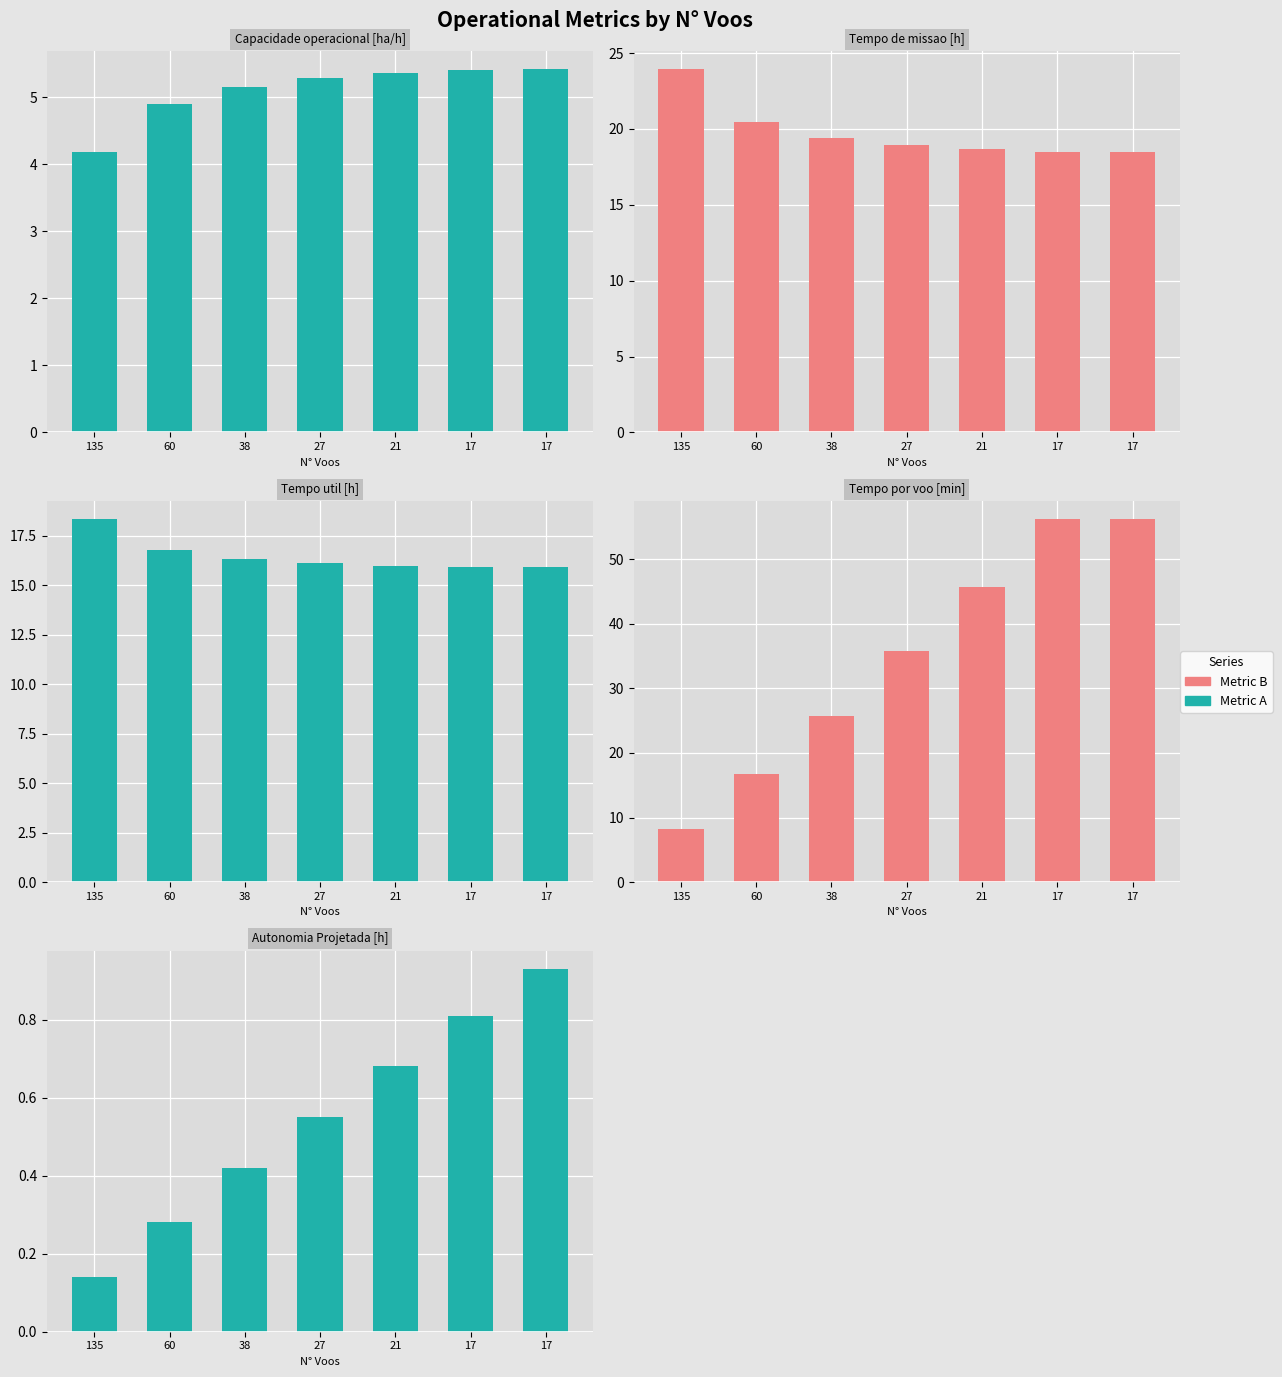

Reading right to left, extract all data points from this chart.

Capacidade operacional [ha/h]: 5.4	5.4	5.4	5.3	5.2	4.9	4.2
Tempo de missao [h]: 18.5	18.5	18.7	18.9	19.4	20.4	23.9
Tempo util [h]: 15.9	15.9	16.0	16.1	16.3	16.8	18.3
Tempo por voo [min]: 56.2	56.2	45.7	35.8	25.8	16.8	8.2
Autonomia Projetada [h]: 0.9	0.8	0.7	0.6	0.4	0.3	0.1